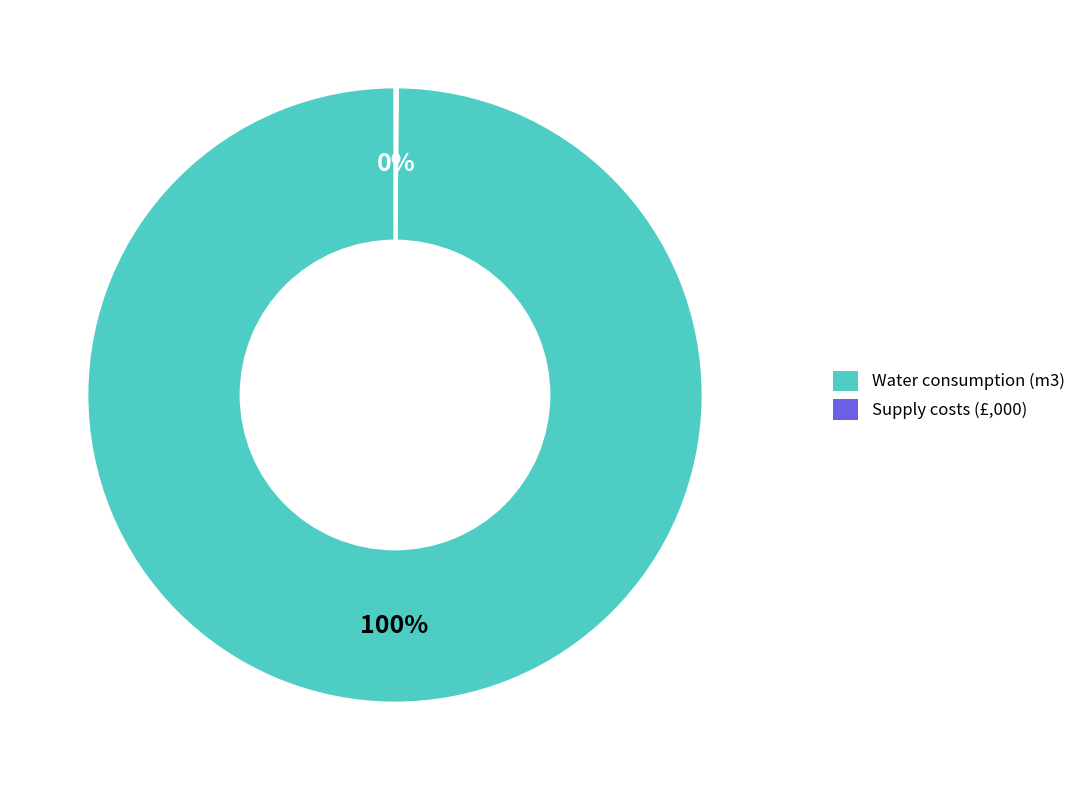

Does any single category account for the majority?

Yes